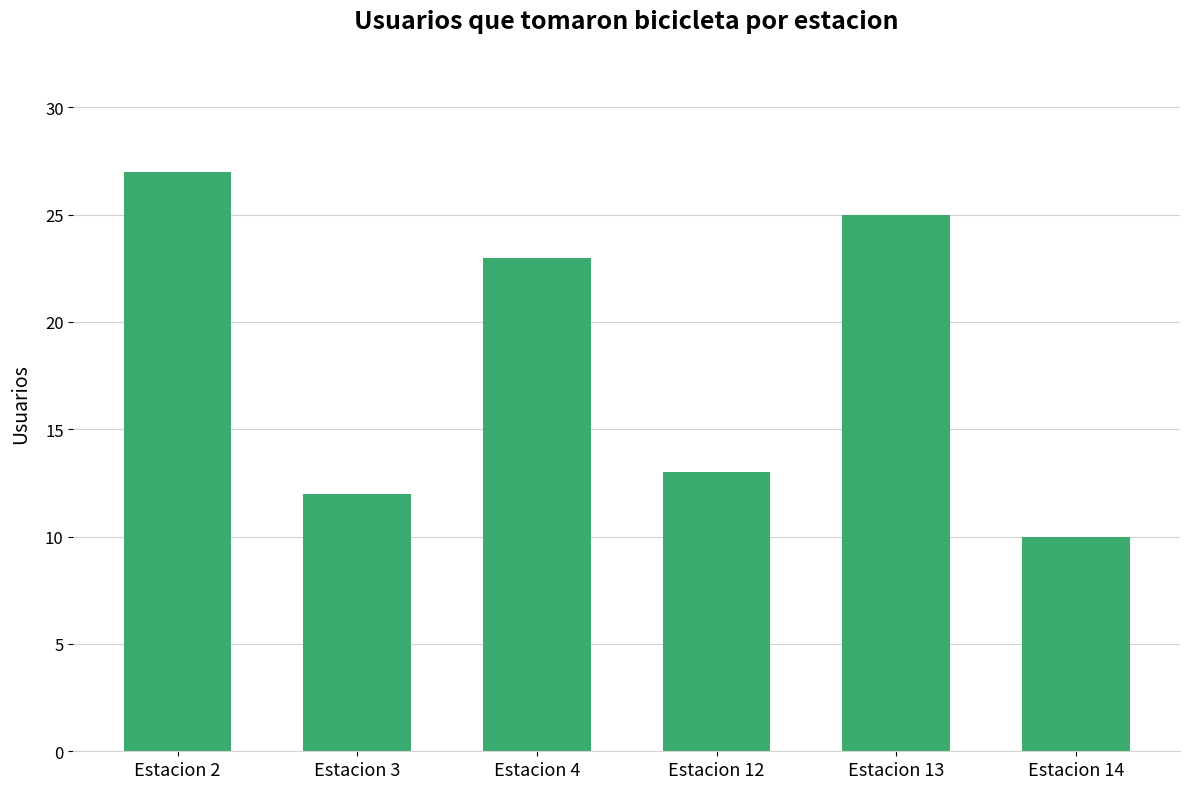

Does the chart contain stacked bars?

No